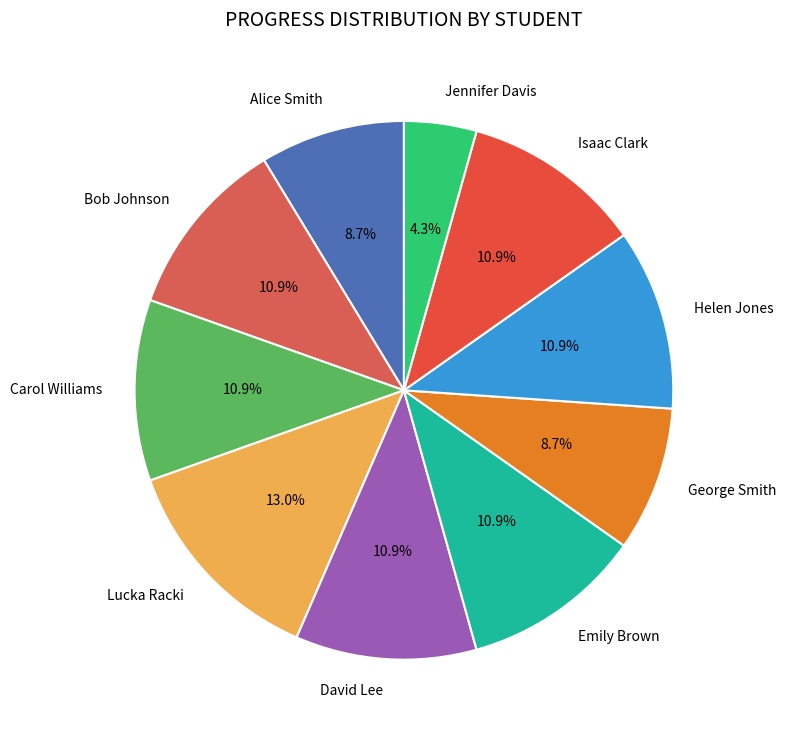

Is Carol Williams the majority of the pie?

No